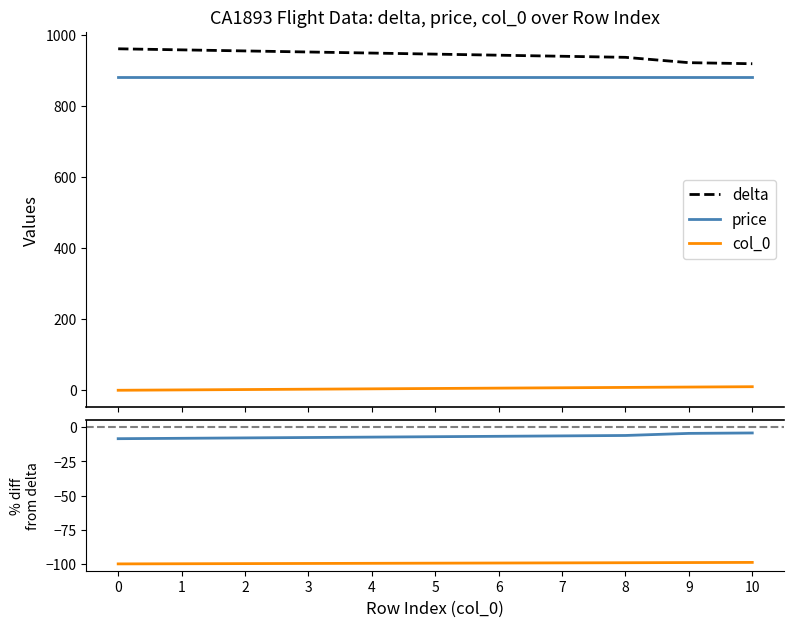

Which has a higher value, 2 or 7?

2